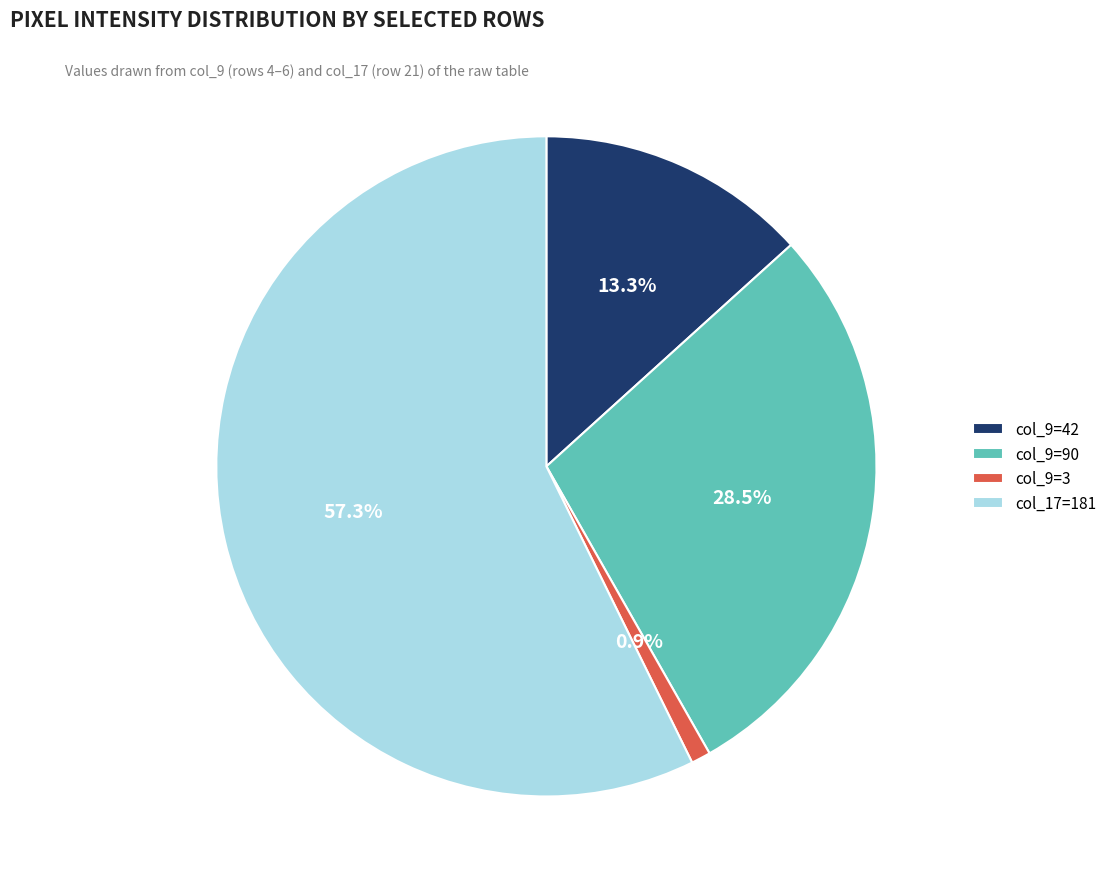

Count the number of slices in the pie.

4